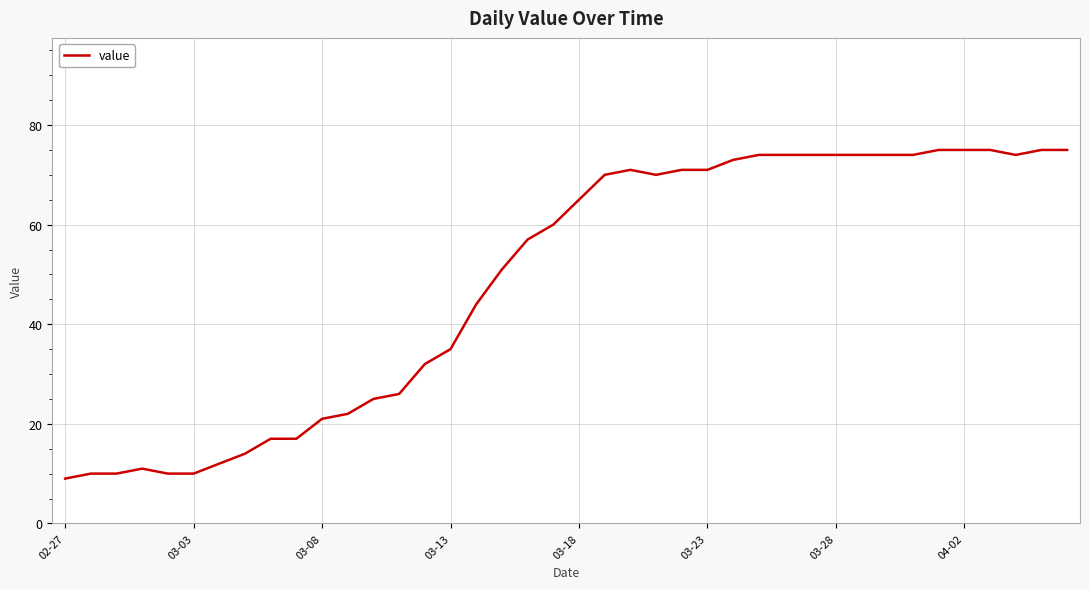

What is the greatest value displayed?

75